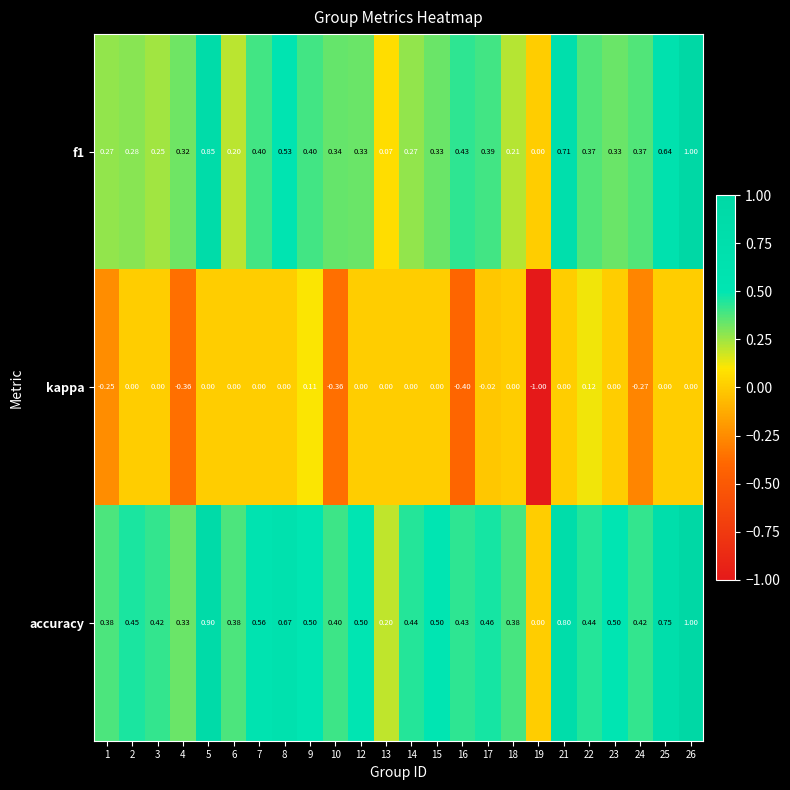

Is the value of kappa at 3 greater than the value of f1 at 2?

No